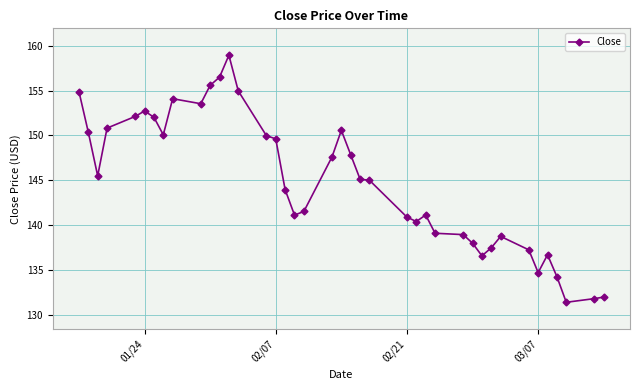

What is the minimum value shown in the chart?

131.4